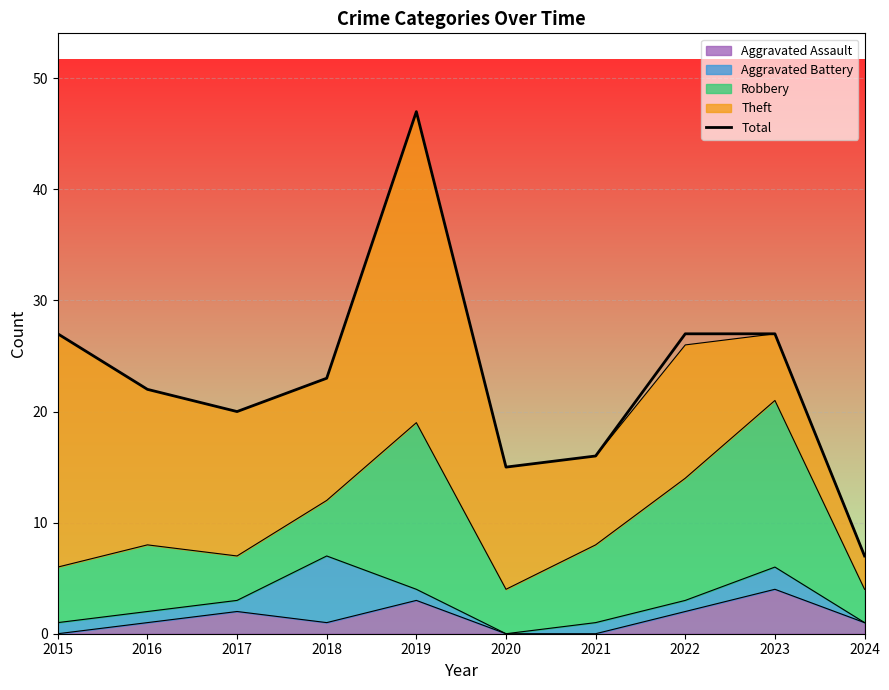

At which category does the chart reach its minimum across all series?

2024